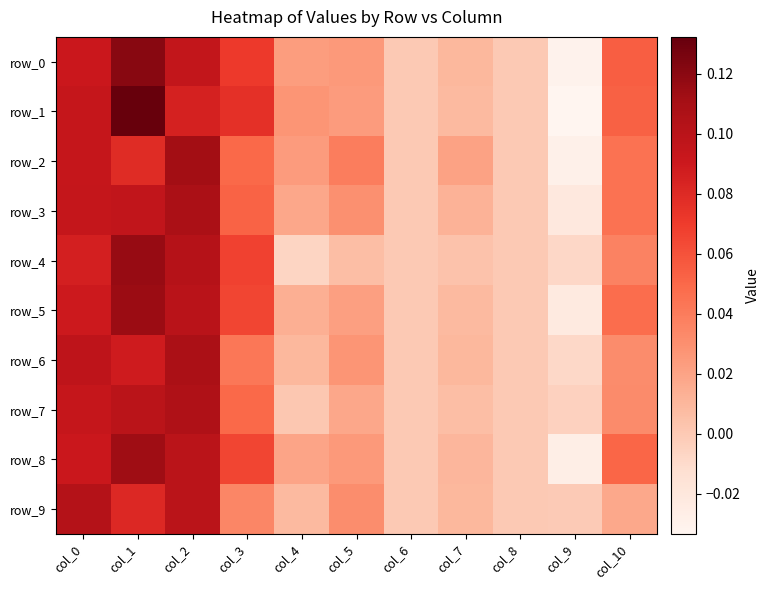

How many positive values does the row_6 series have?

8